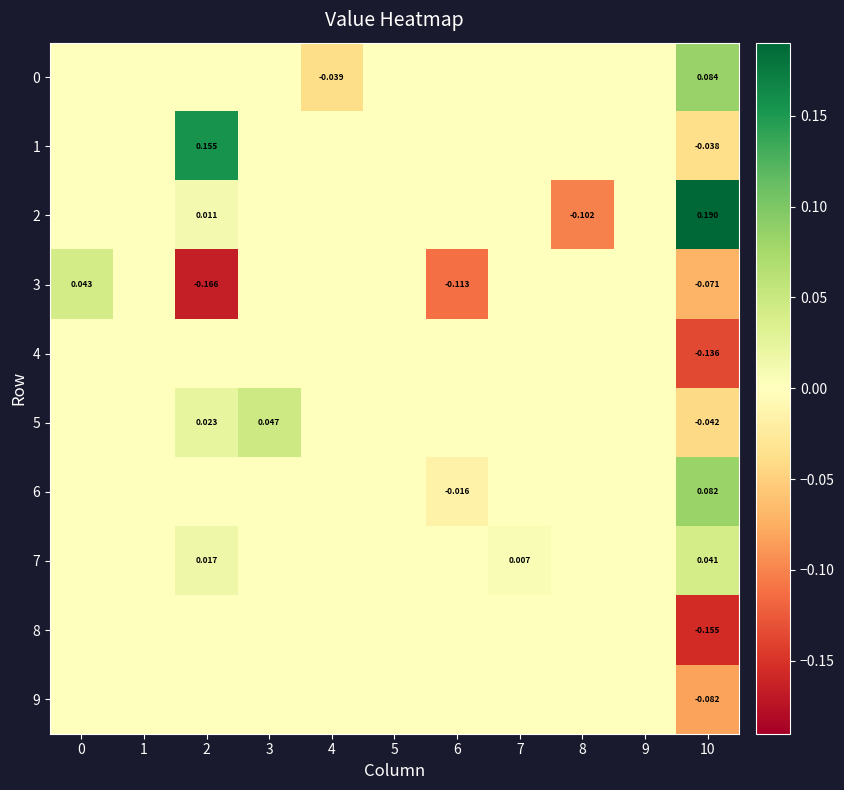

Is the value of 7 at 2 greater than the value of 2 at 2?

Yes